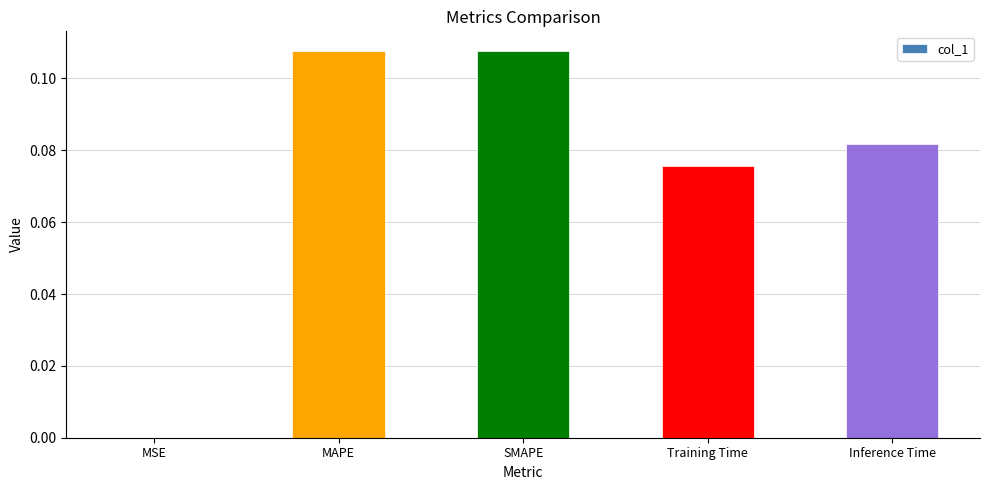

Where is the data nearest to the value 0?

MSE